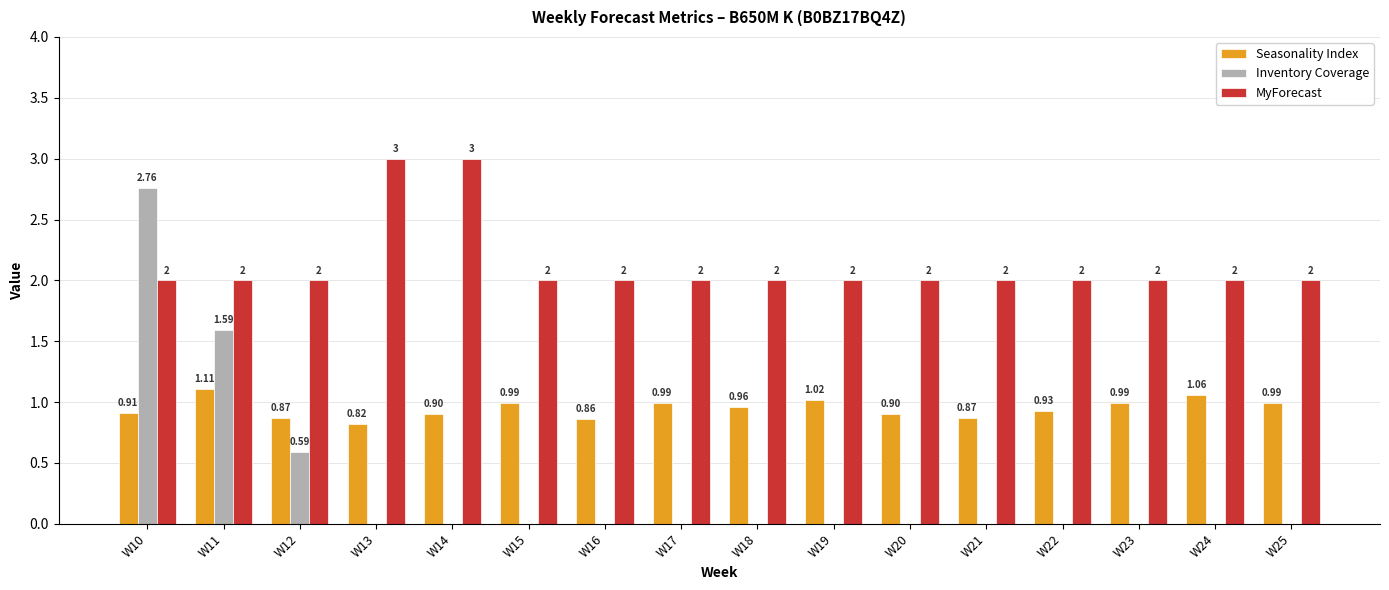

What is the sum of the MyForecast values at W22 and W13?

5.0